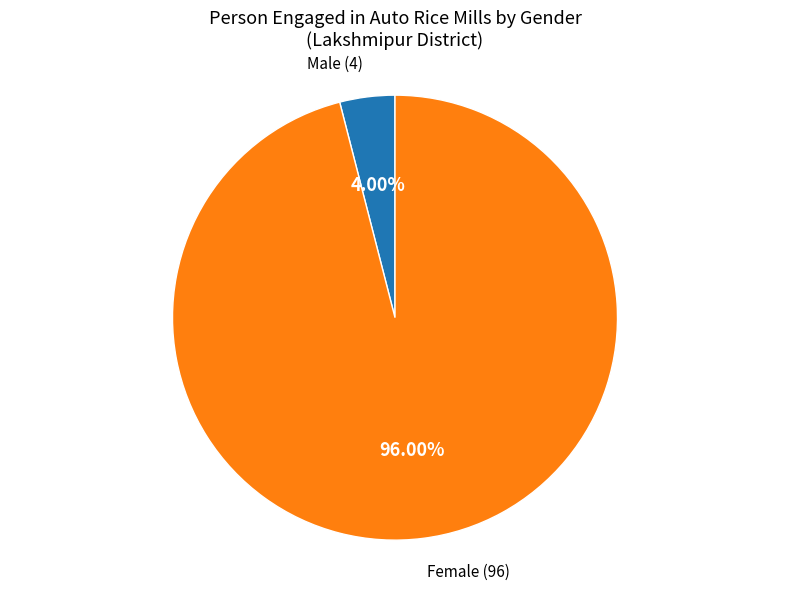

Is there any slice that represents more than half of the pie?

Yes